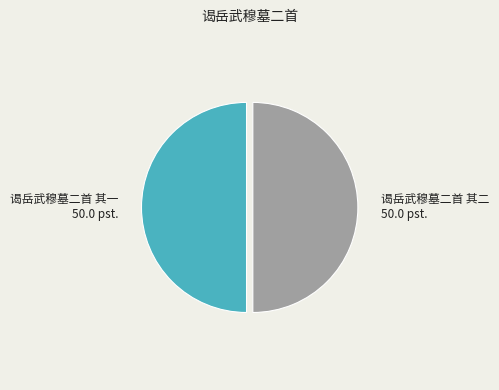

Combined, do 谒岳武穆墓二首 其二 and 谒岳武穆墓二首 其一 account for over 50%?

Yes